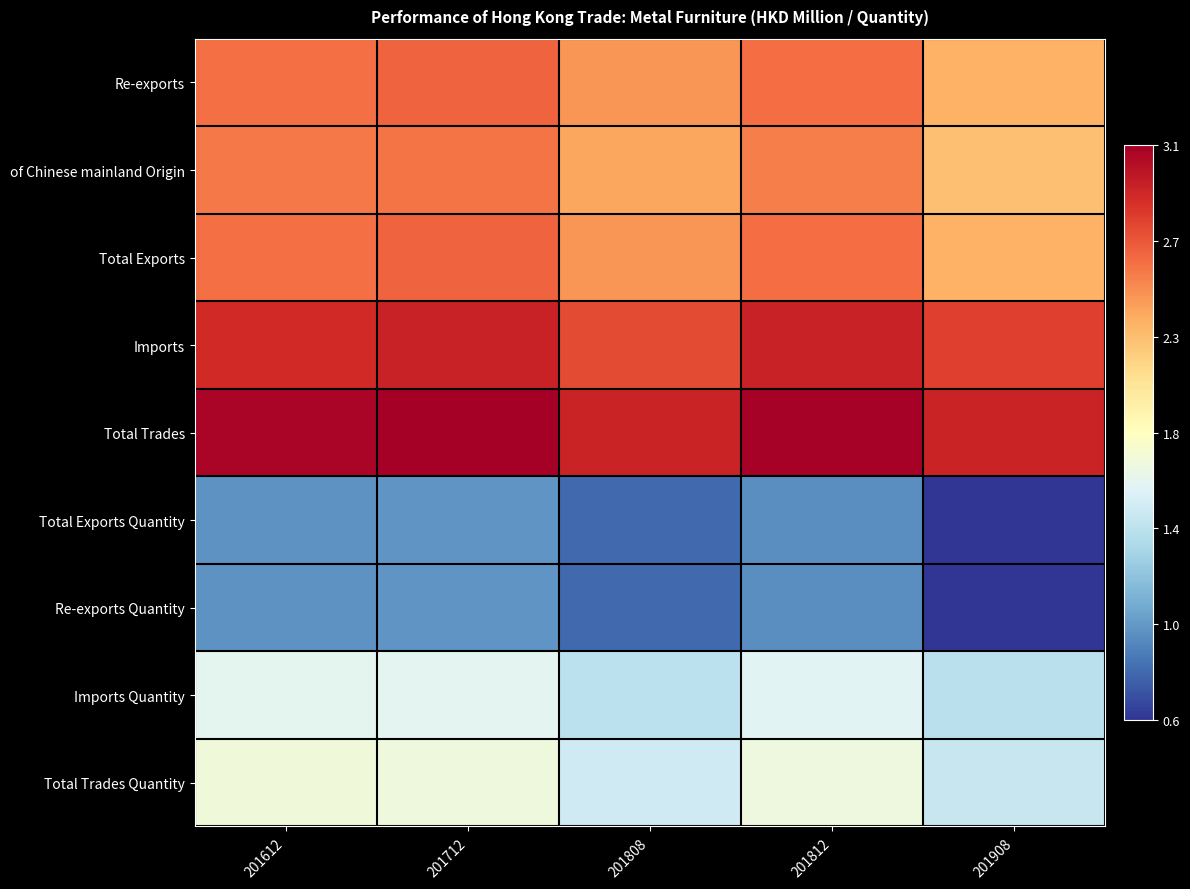

Which has a higher value, 201808 or 201812?

201812